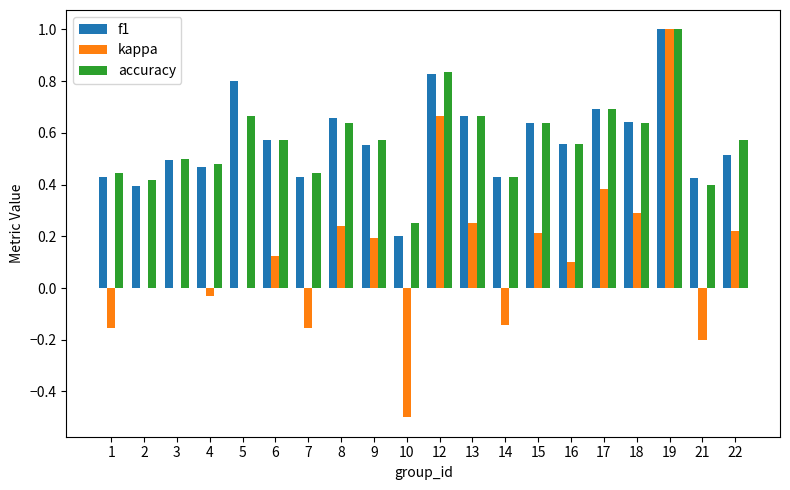

Which series changed the most between 6 and 21?

kappa